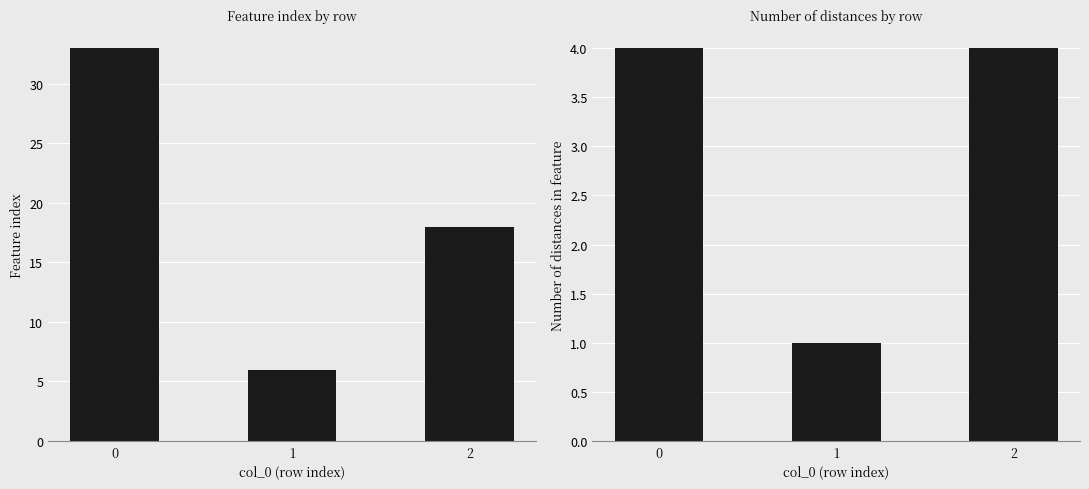

Reading left to right, what are all the values shown in this chart?

Feature index: 0=33	1=6	2=18
Number of distances in feature: 0=4	1=1	2=4